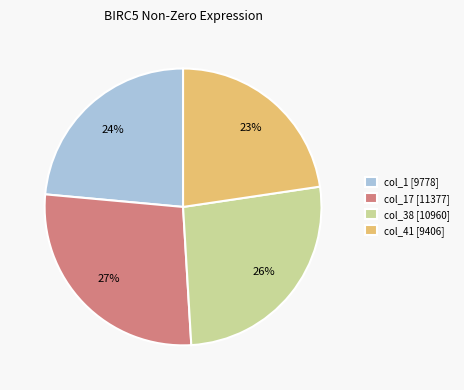

Is there a majority slice in this chart?

No